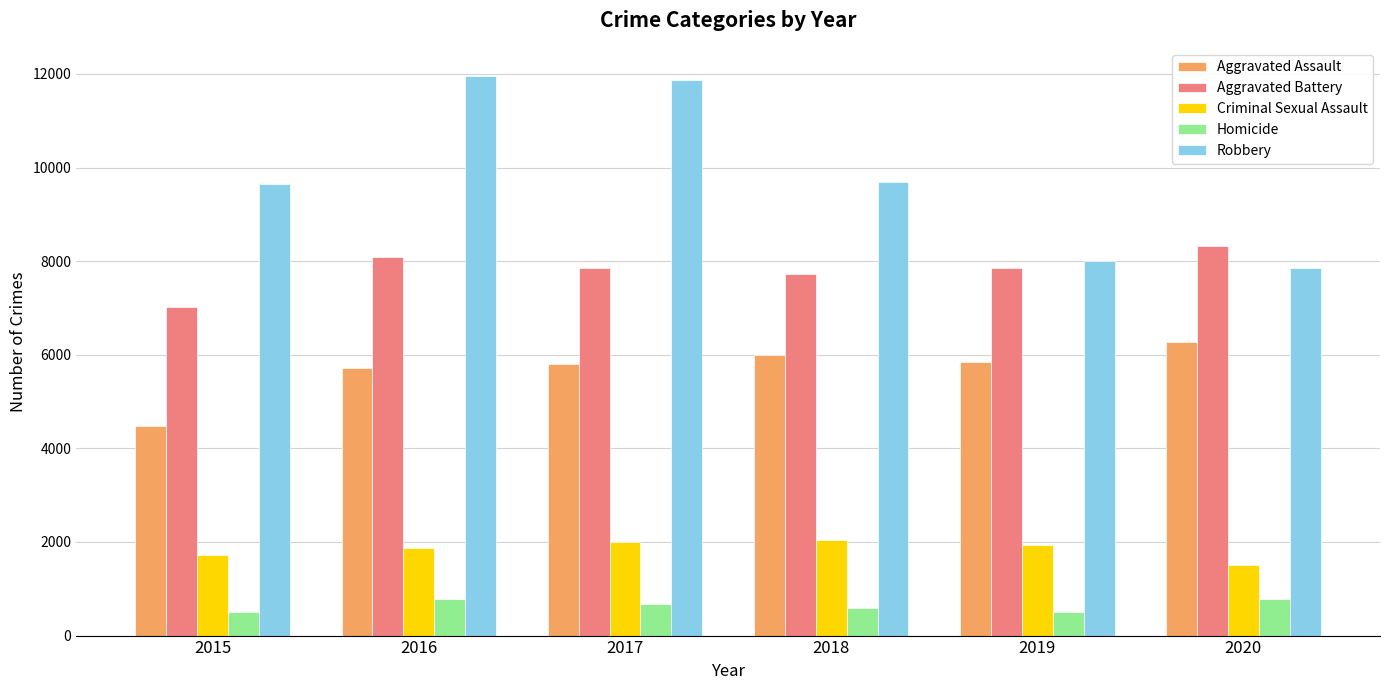

Rank the series at 2019 from lowest to highest value.

Homicide, Criminal Sexual Assault, Aggravated Assault, Aggravated Battery, Robbery